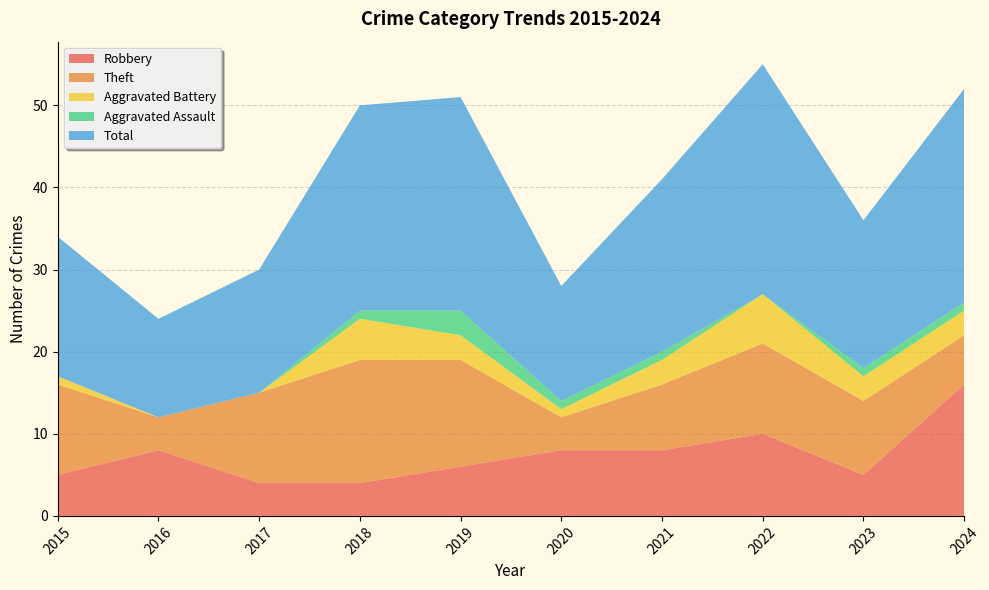

Reading left to right, transcribe all the data shown in this chart.

Robbery: 5	8	4	4	6	8	8	10	5	16
Theft: 11	4	11	15	13	4	8	11	9	6
Aggravated Battery: 1	0	0	5	3	1	3	6	3	3
Aggravated Assault: 0	0	0	1	3	1	1	0	1	1
Total: 17	12	15	25	26	14	21	28	18	26